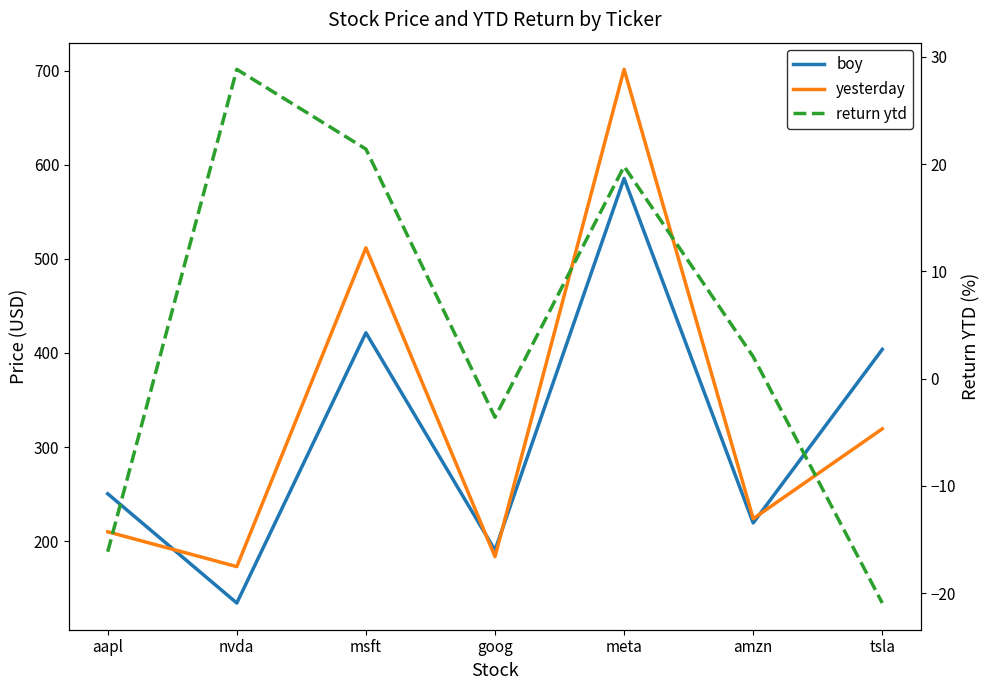

The yesterday series shows 511.7 at msft. True or false?

True